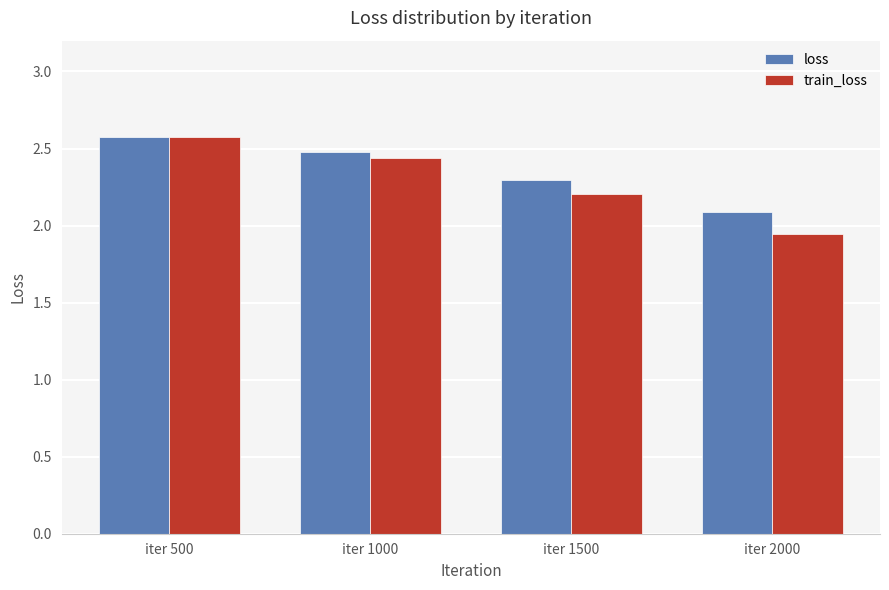

Does the chart contain any negative values?

No